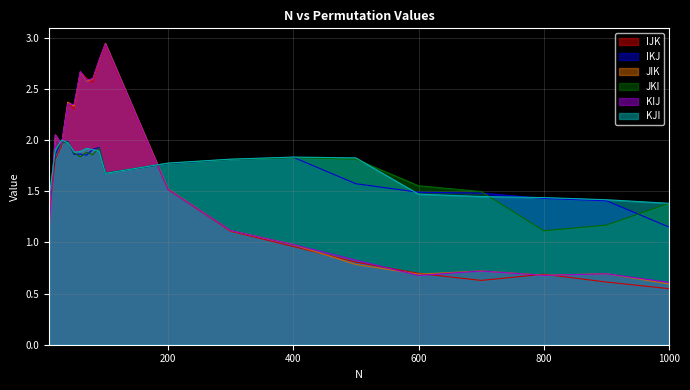

At which category does the chart reach its minimum across all series?

1000